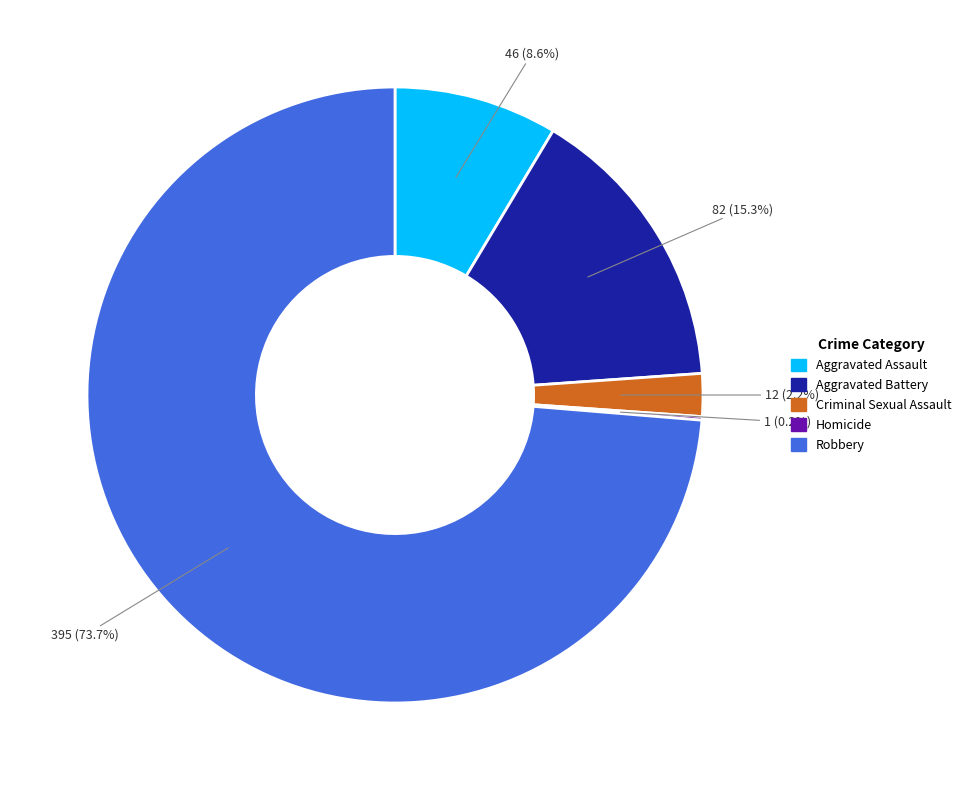

Which category has the biggest portion of the pie?

Robbery